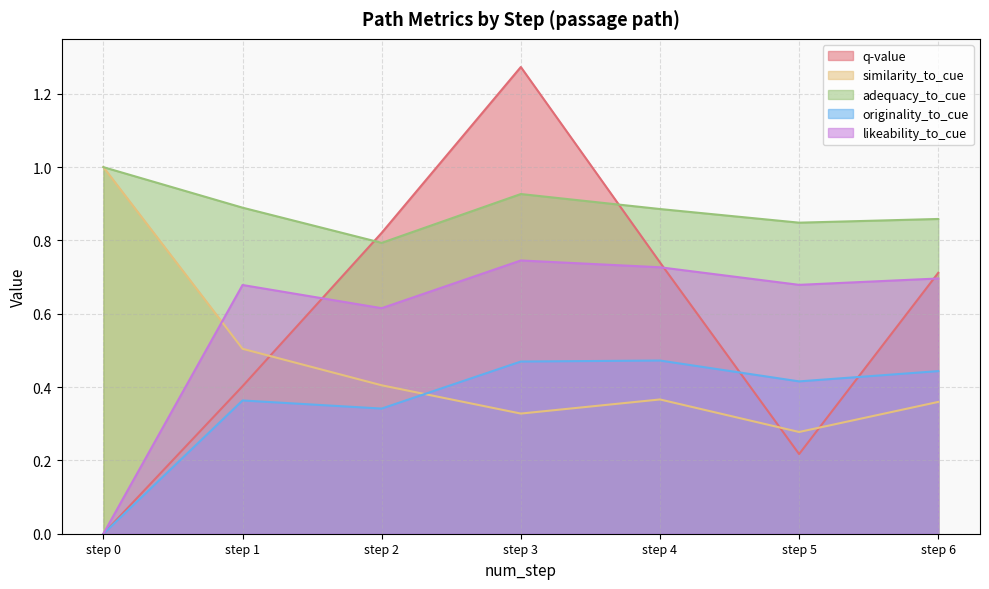

Does the chart have visible grid lines?

Yes